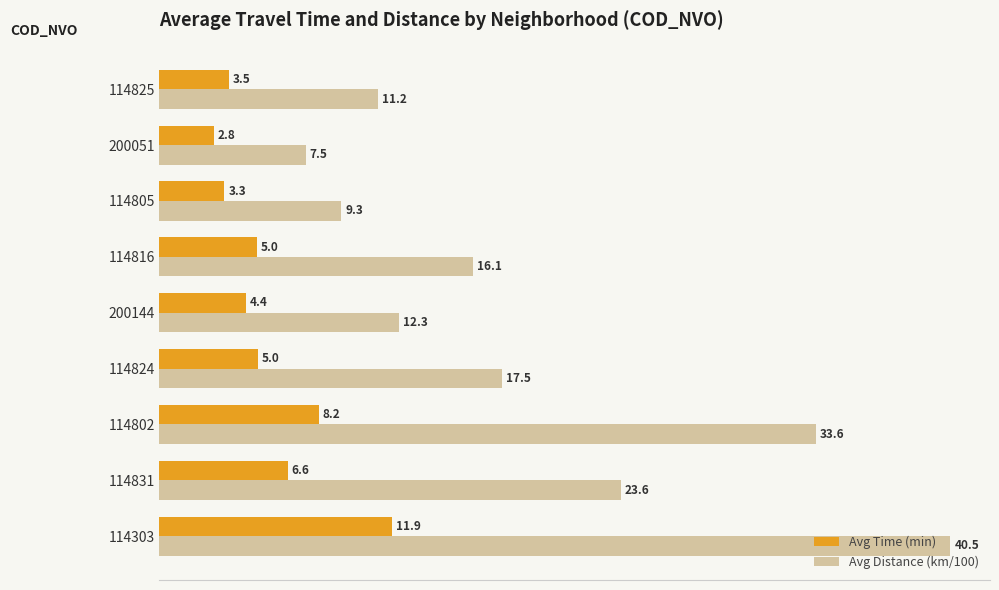

What is the difference between the maximum and second lowest values in the Avg Time (min) series?

8.6